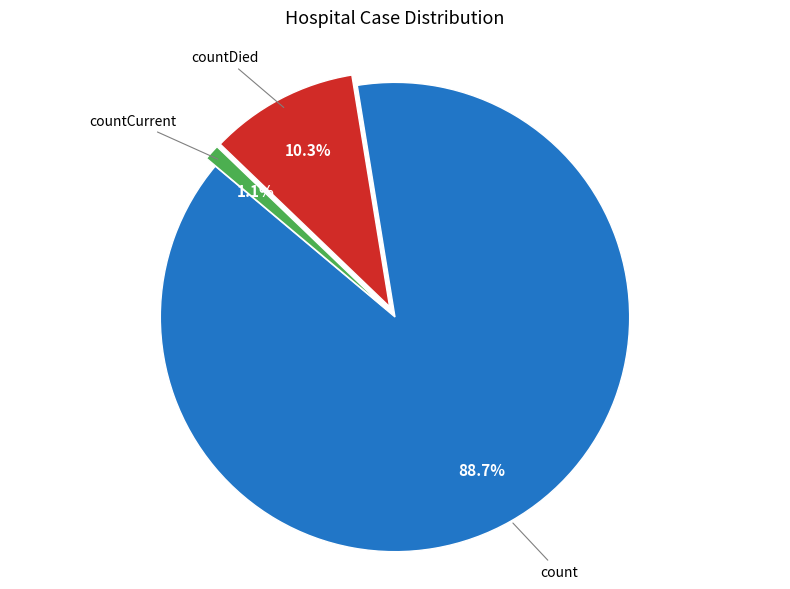

Does any single category account for the majority?

Yes